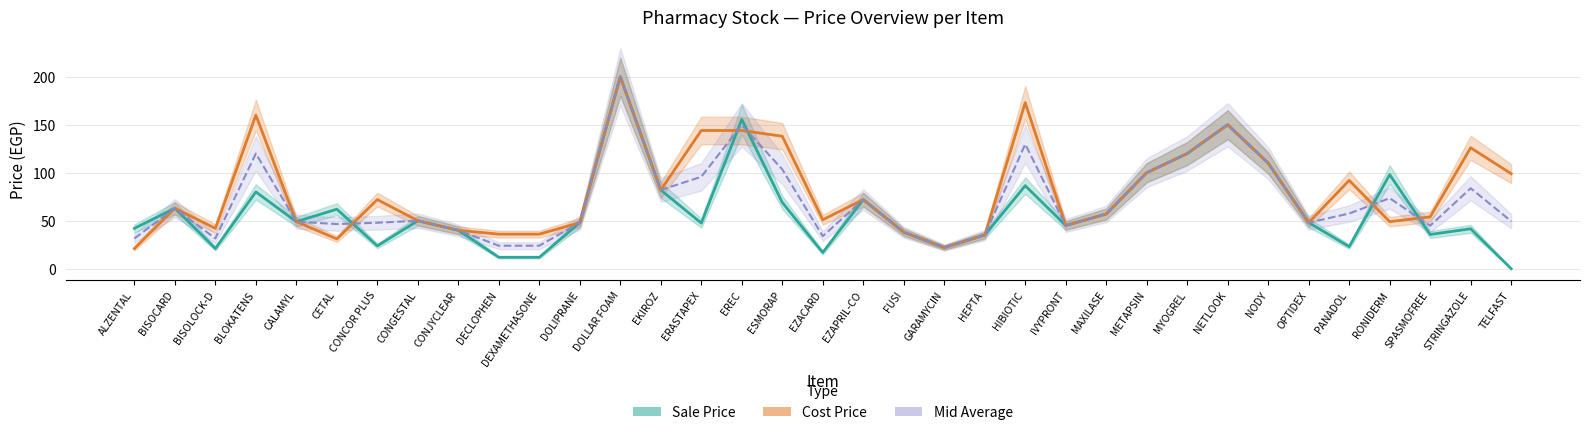

Is the value of Mid (Average) at CONGESTAL greater than the value of Cost Price at BISOLOCK-D?

Yes